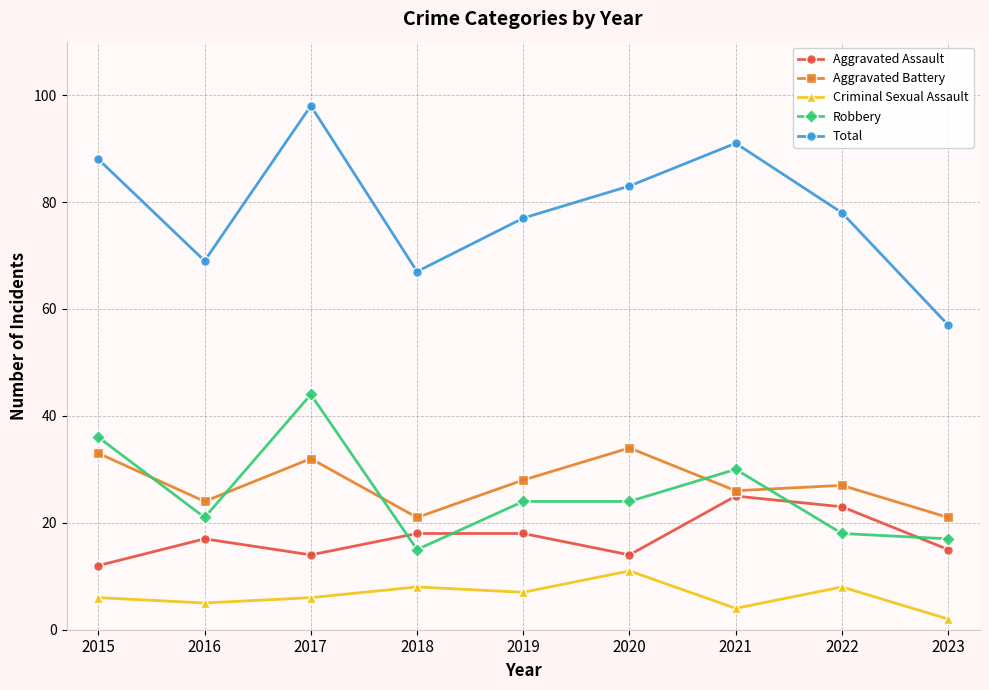

True or false: Criminal Sexual Assault and Total intersect in this chart.

False